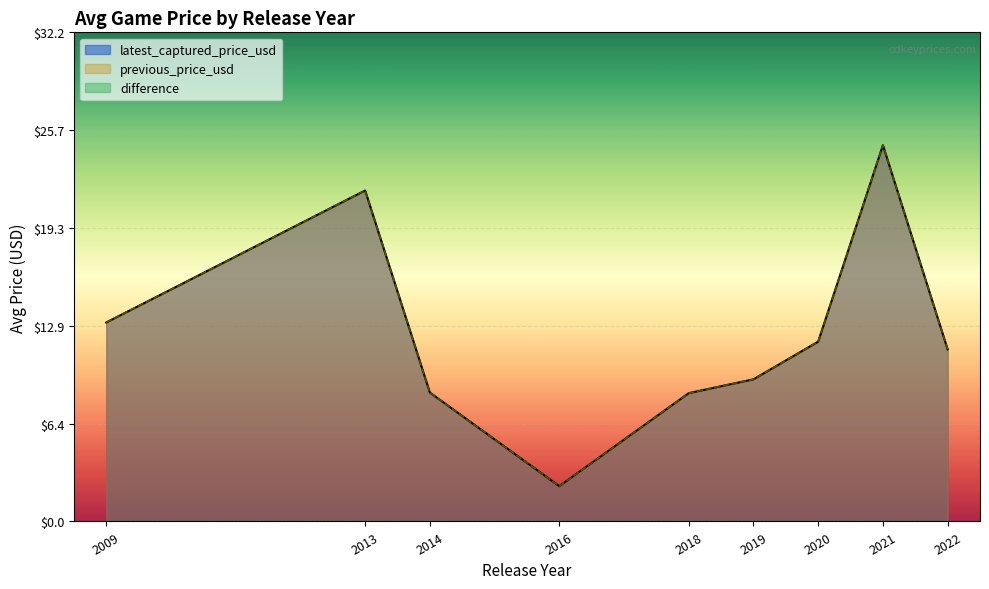

Does the chart display data point markers on the line(s)?

No